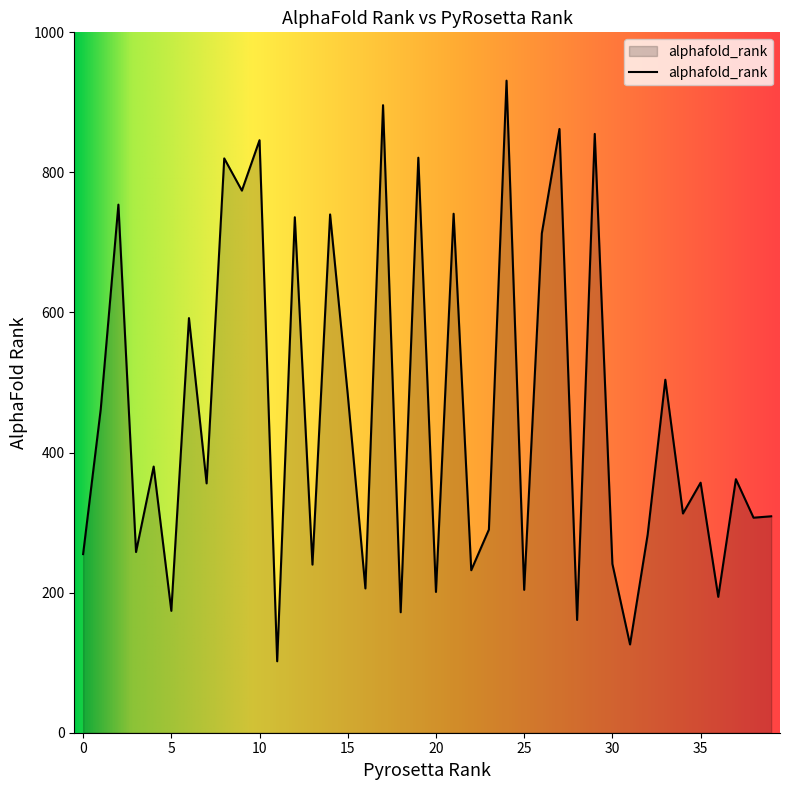

What is the difference between the maximum and minimum values?

829